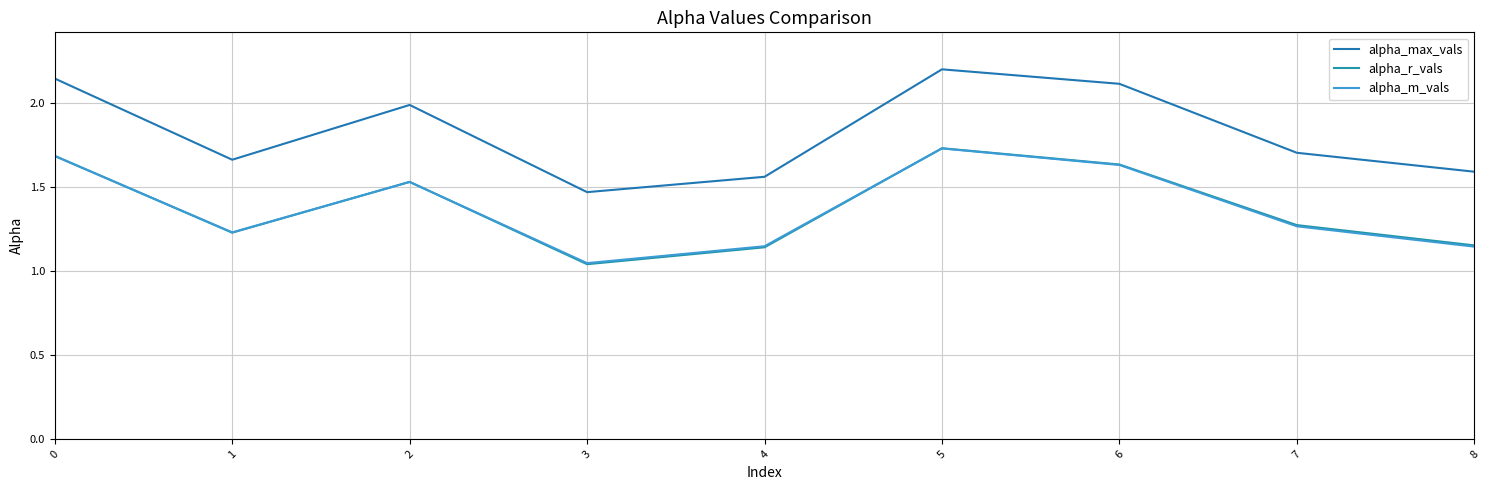

What is the sum of all alpha_r_vals values?

12.4